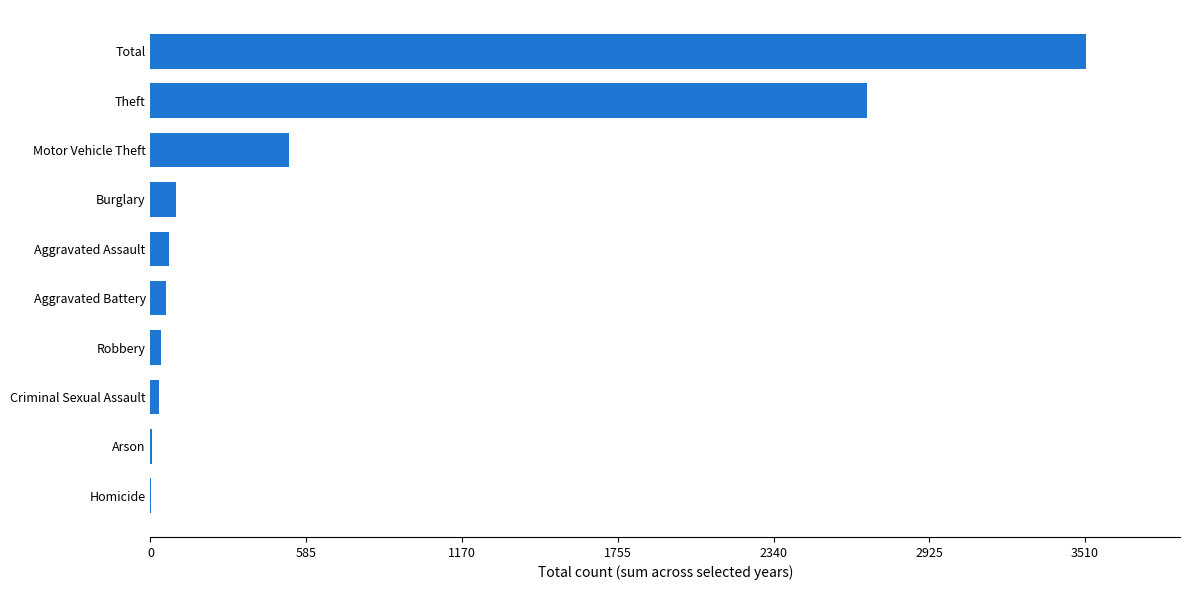

Between Motor Vehicle Theft and Aggravated Battery, which is larger?

Motor Vehicle Theft